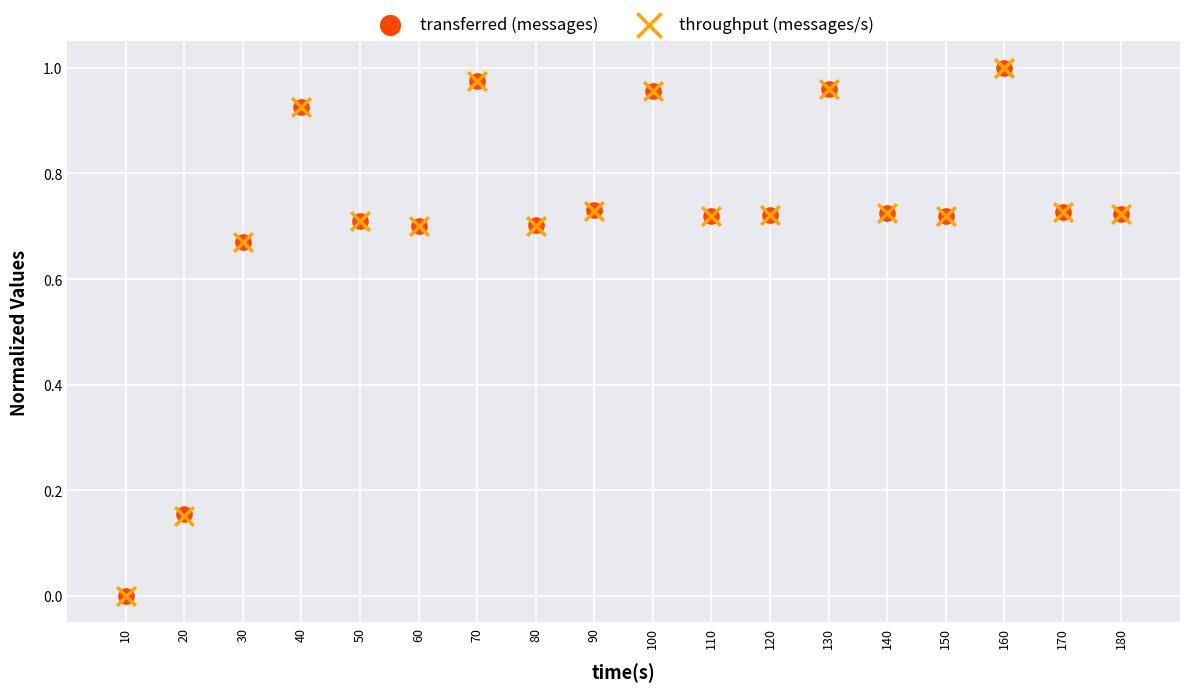

What are all the series names shown in the legend?

transferred (messages), throughput (messages/s)